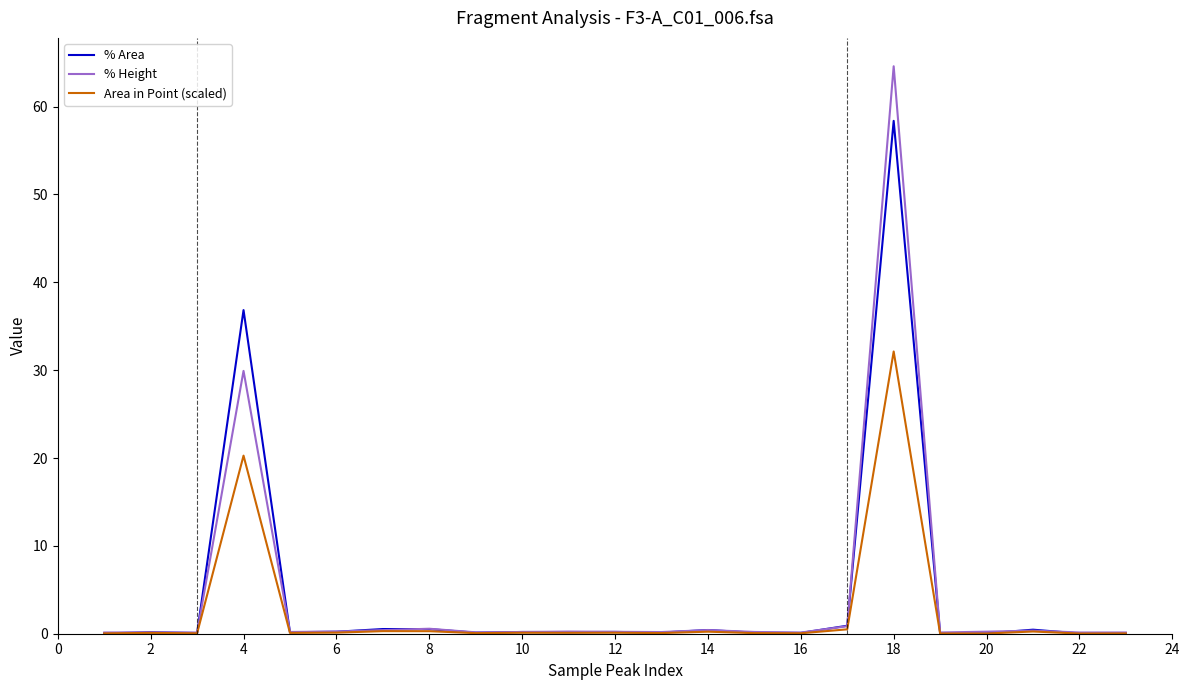

Rank the series by their maximum value, from lowest to highest.

Area in Point (scaled), % Area, % Height